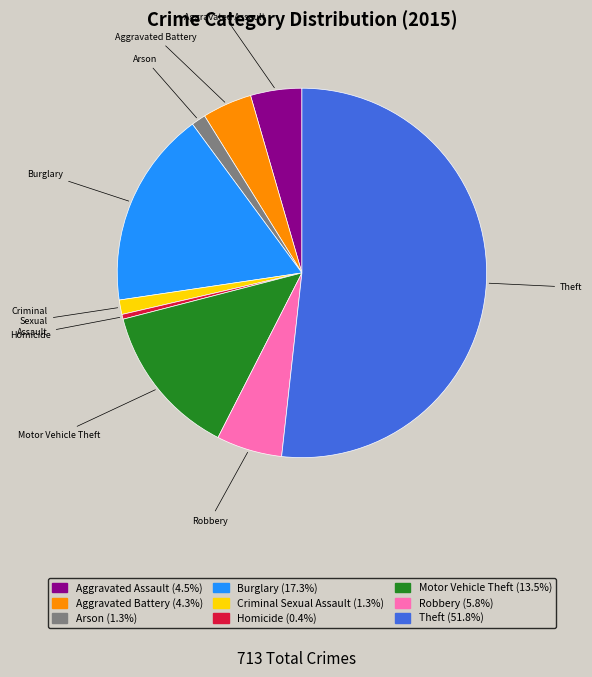

Which slice represents more than half of the pie?

Theft